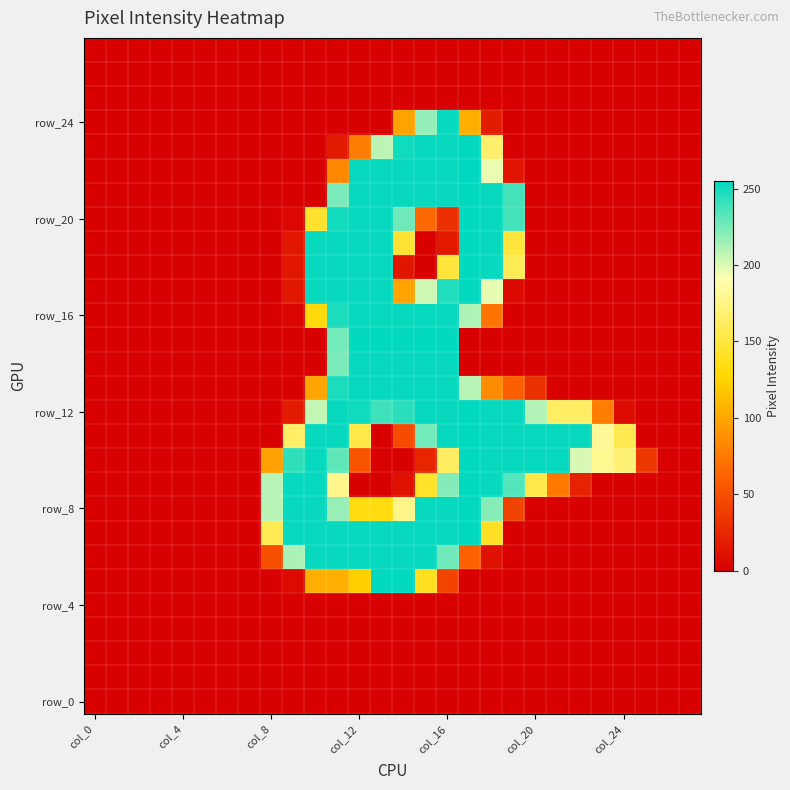

Count the number of data series in this chart.

28